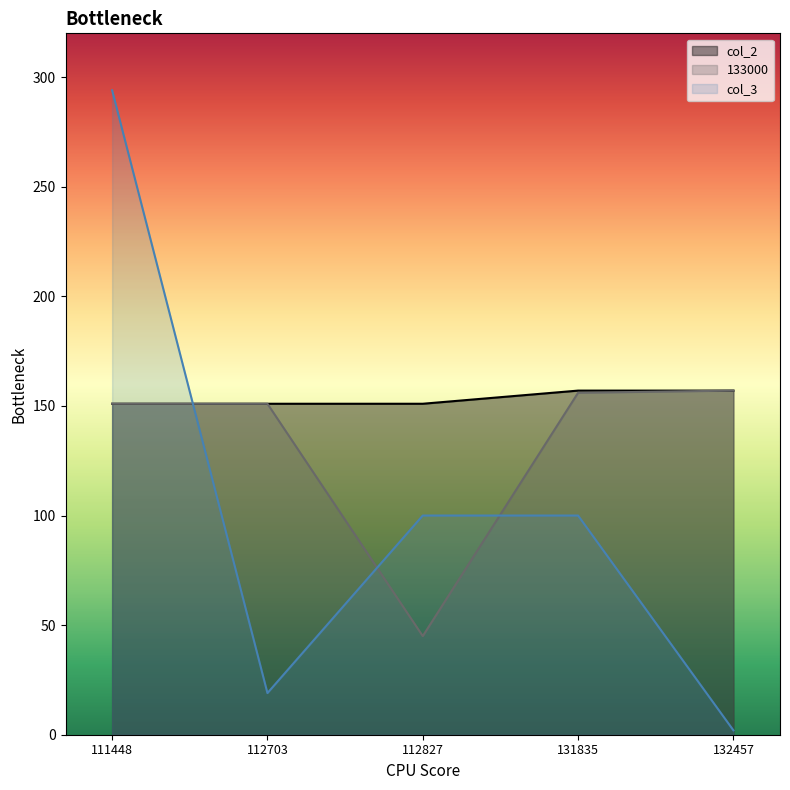

What is the average value of the col_2 series?

153